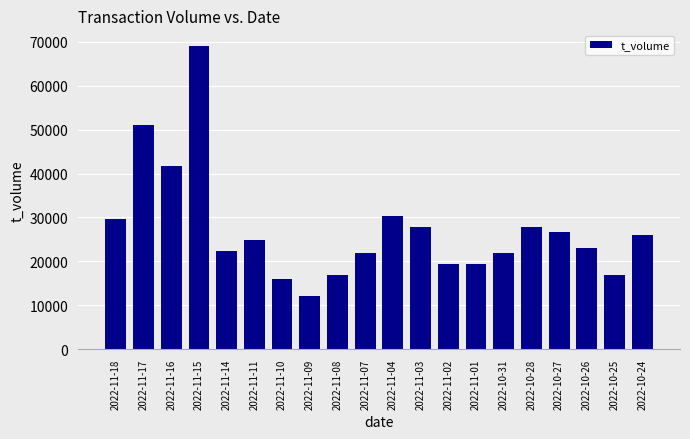

How many bars are there in total?

20